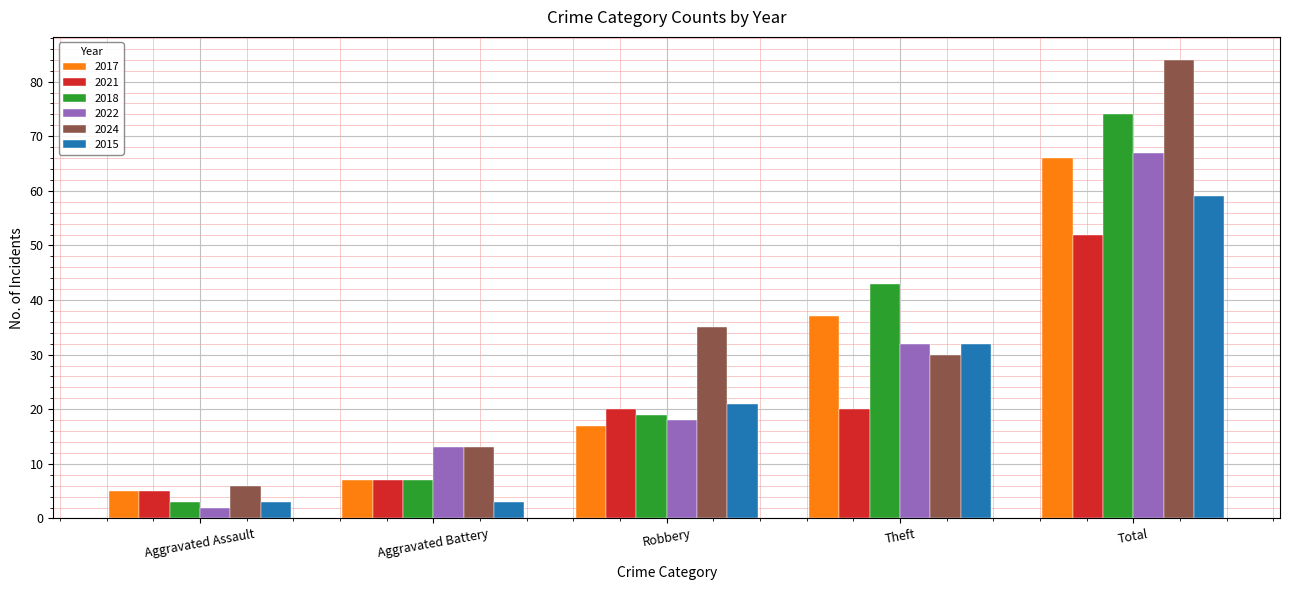

Where is 2017 nearest to the value 35?

Theft